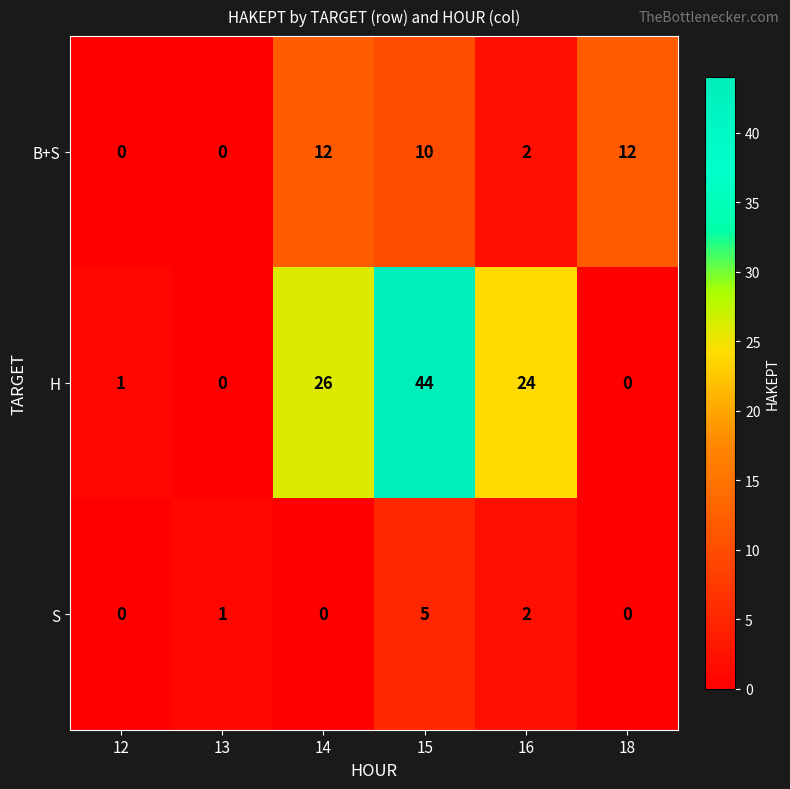

What is the sum of all H values?

95